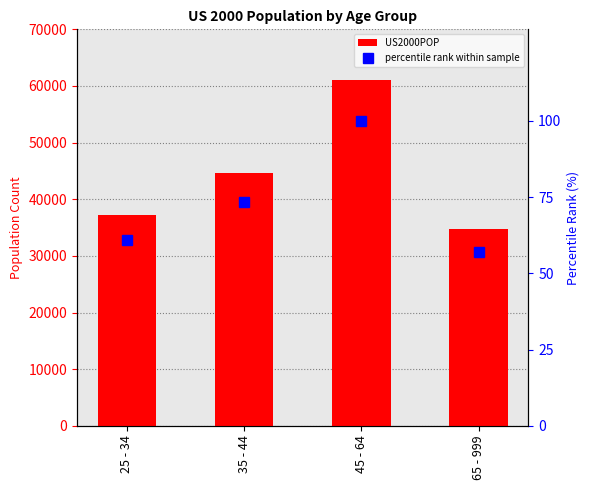

Reading left to right, extract all data points from this chart.

US2000POP: 37233.0	44659.0	60991.0	34710.0
percentile rank within sample: 61.0	73.2	100.0	56.9